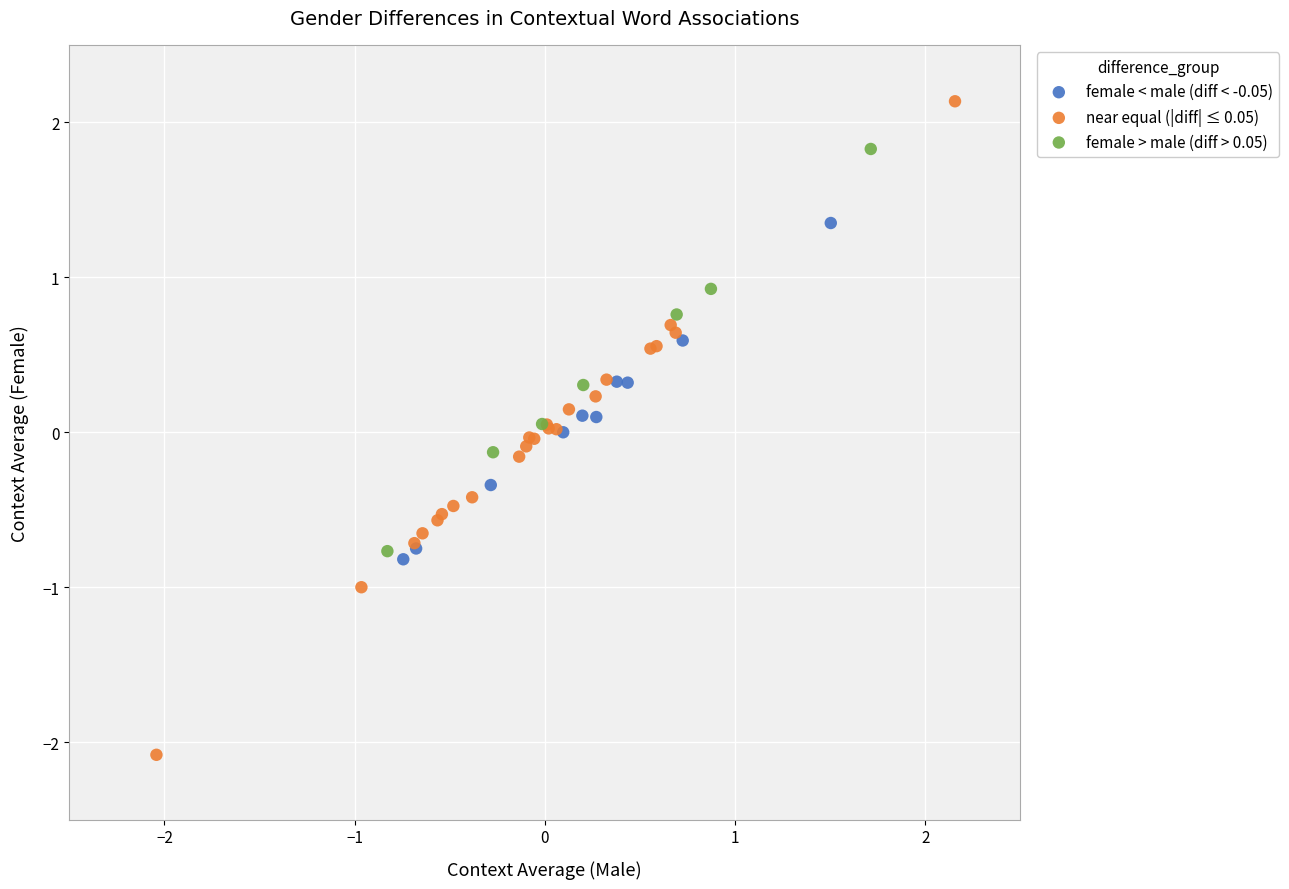

Which series has the widest spread of Y values?

near equal (|diff| ≤ 0.05)